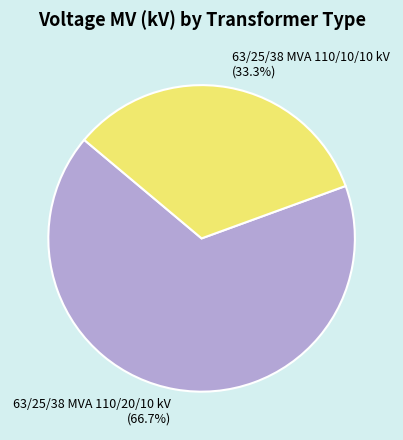

How many segments does this pie chart have?

2